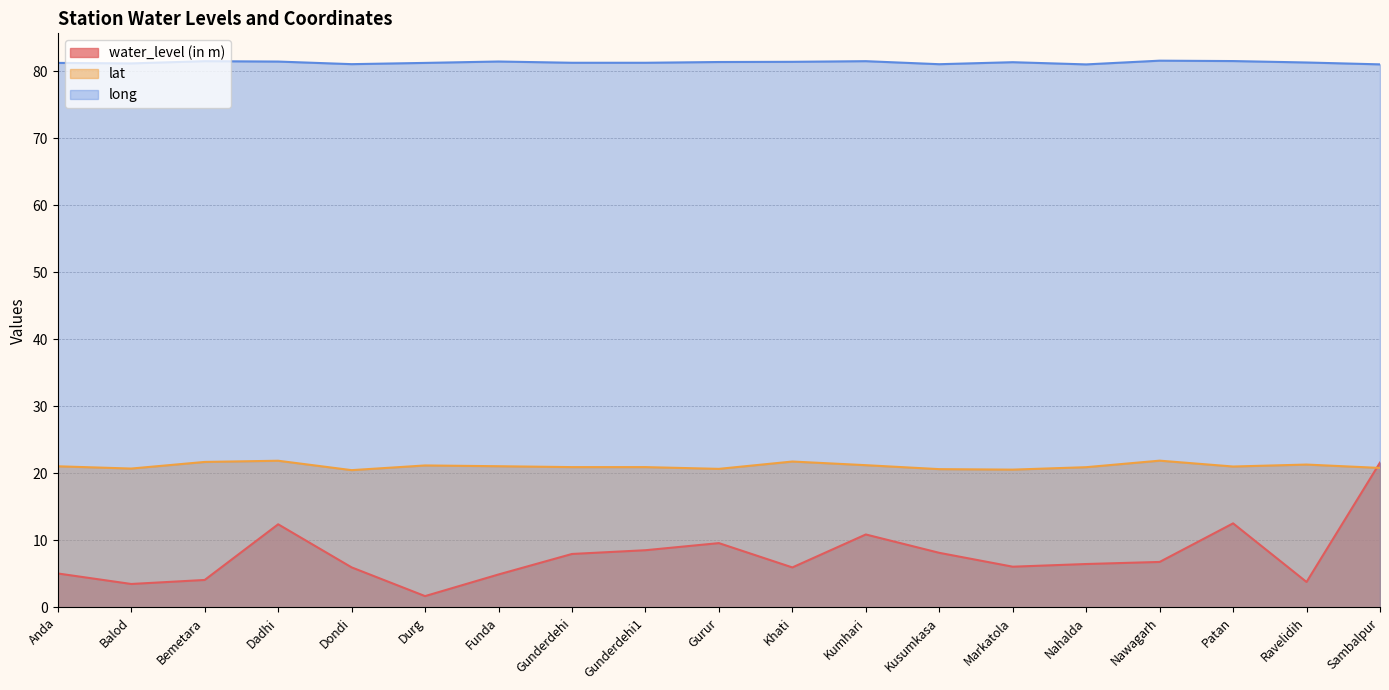

Reading right to left, extract all data points from this chart.

water_level (in m): 21.6	3.8	12.6	6.8	6.5	6.1	8.2	10.9	6.0	9.6	8.5	8.0	4.9	1.7	6.0	12.4	4.1	3.5	5.1
lat: 20.8	21.3	21.0	21.9	20.9	20.6	20.6	21.2	21.8	20.7	20.9	20.9	21.1	21.2	20.5	21.9	21.7	20.7	21.1
long: 81.1	81.3	81.5	81.6	81.1	81.4	81.1	81.5	81.4	81.4	81.3	81.3	81.5	81.3	81.1	81.5	81.5	81.2	81.3